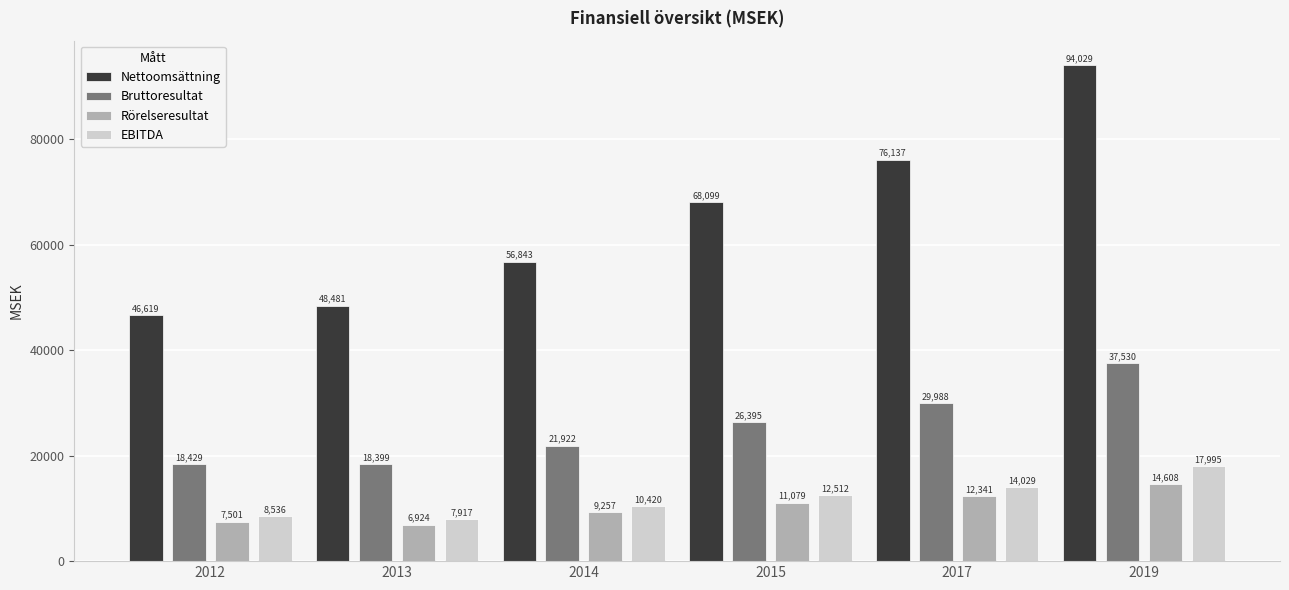

What is the lowest value of the EBITDA series?

7917